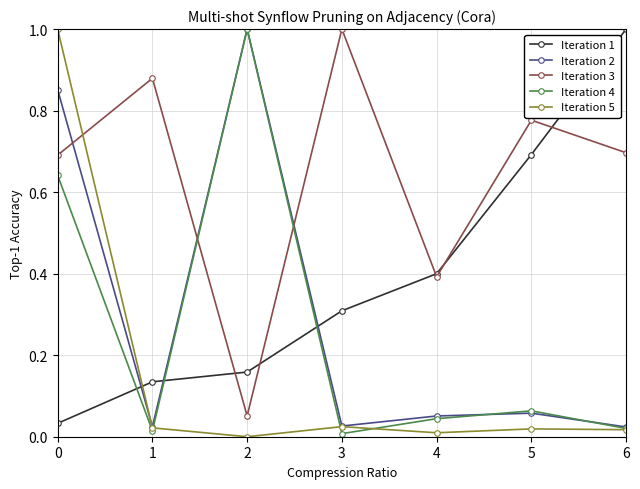

Where is Iteration 5 nearest to the value 0?

2